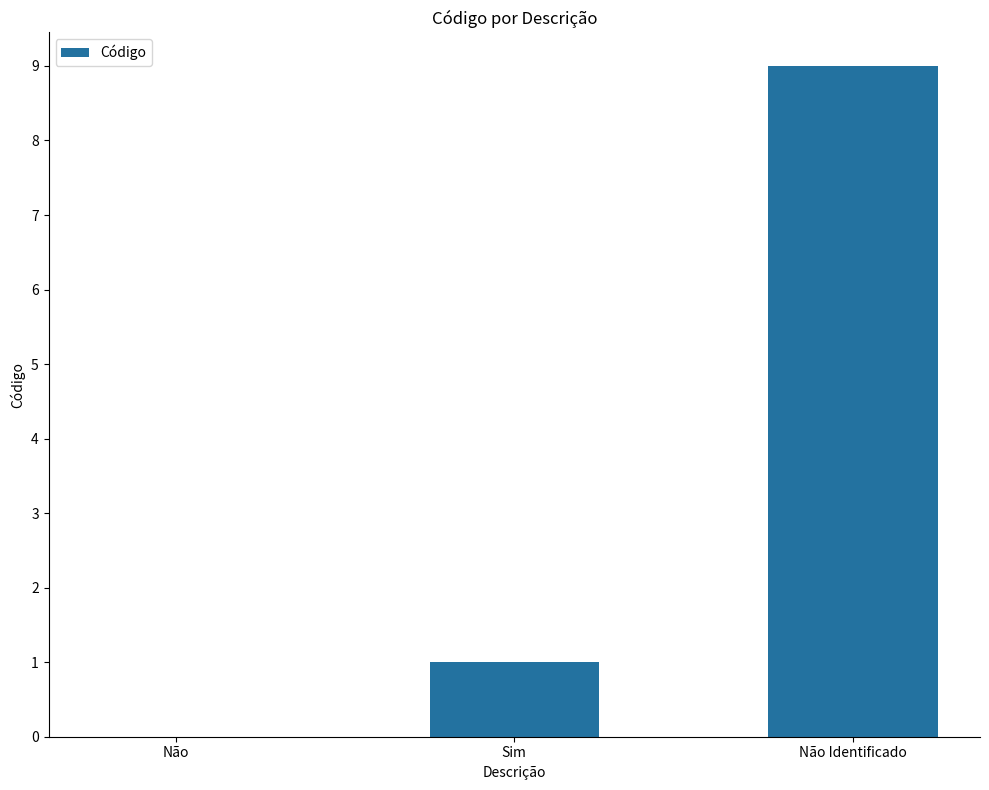

Reading left to right, extract all data points from this chart.

0	1	9